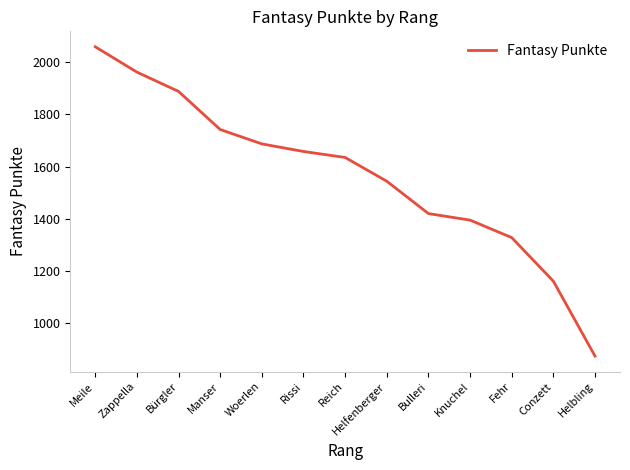

The chart shows a value of 766 at Knuchel. True or false?

False